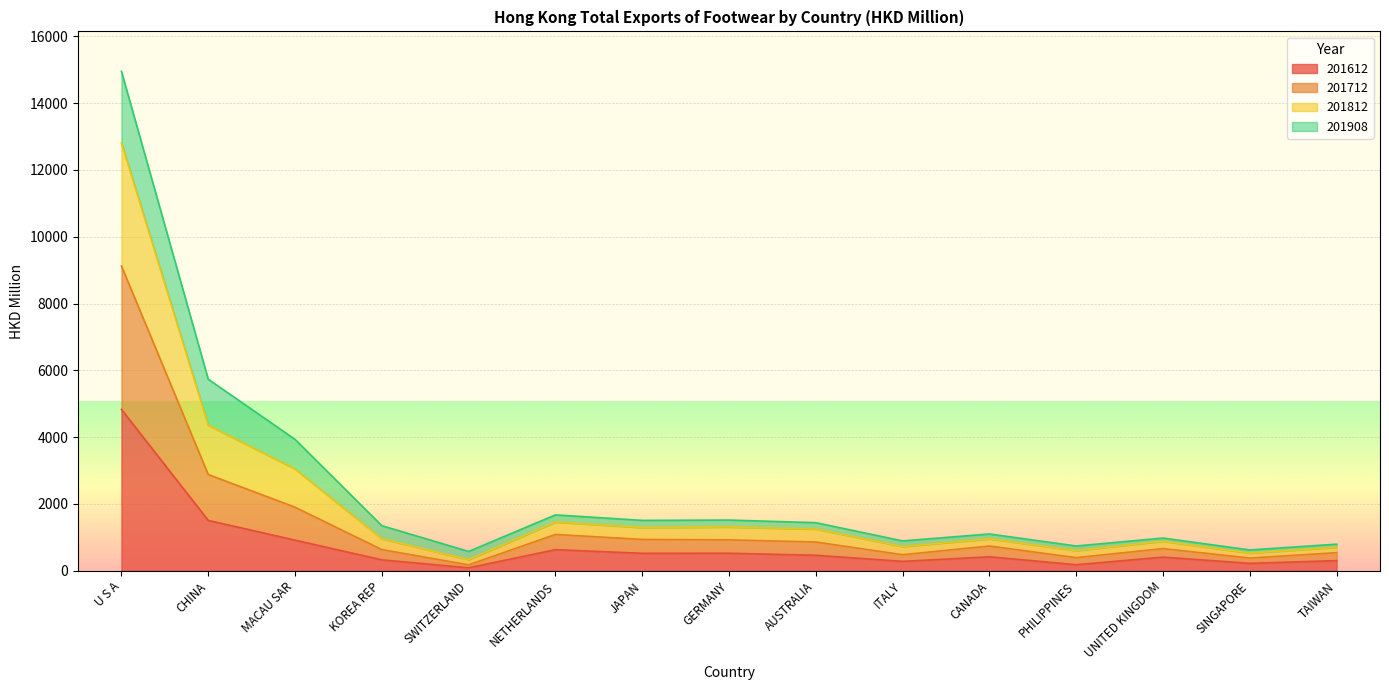

At which category is the sum across all series the highest?

U S A